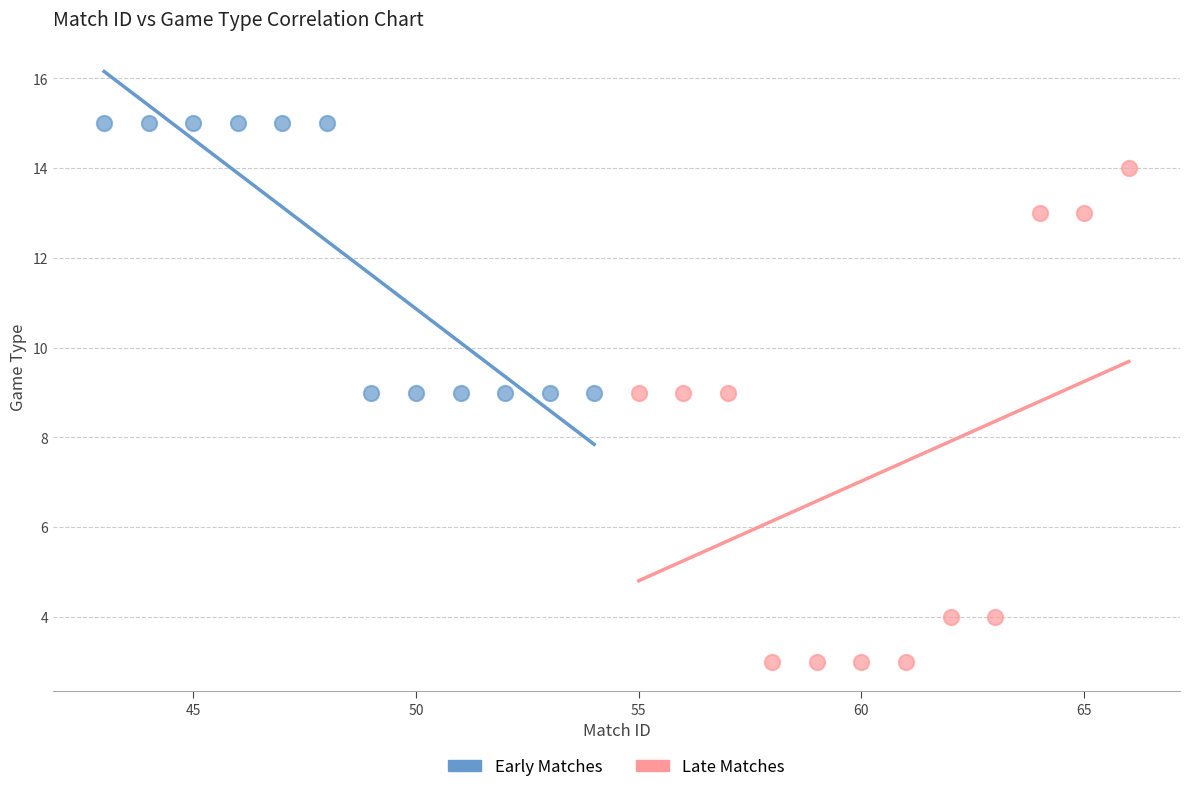

Which series contains the highest Y value?

Early Matches